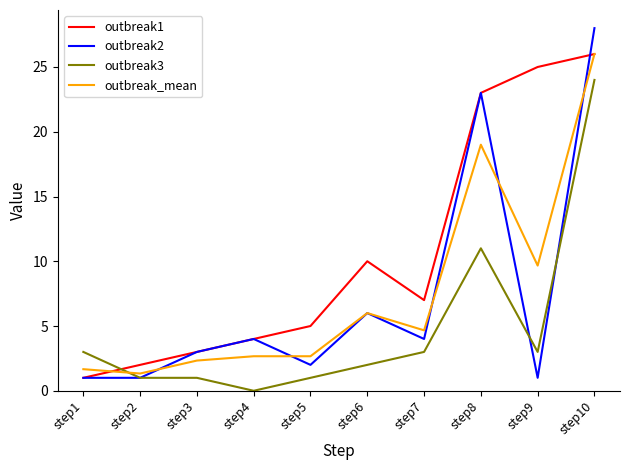

At which category is the sum across all series the highest?

step10